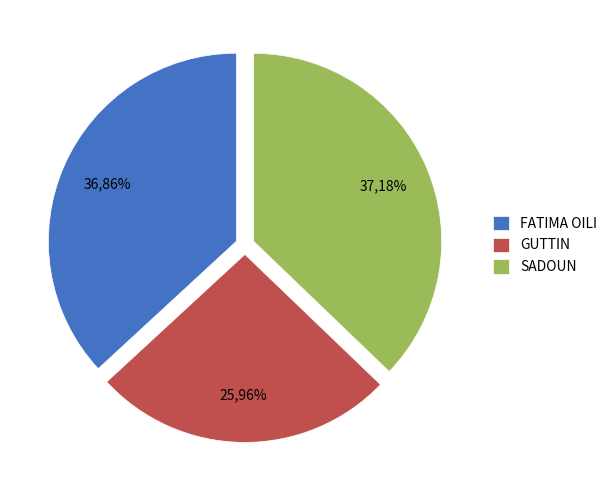

To the nearest percent, what is the combined percentage of SADOUN and FATIMA OILI?

74%